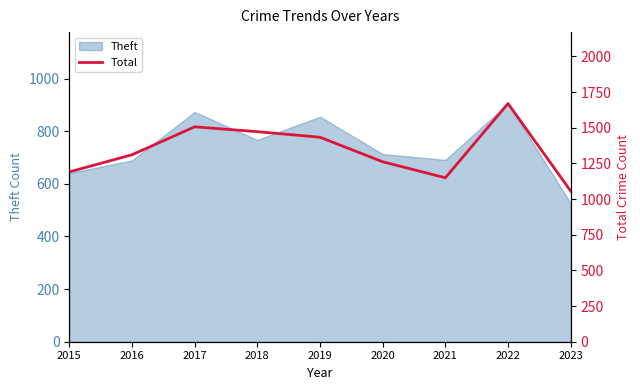

The value of Theft at 2020 is 713. True or false?

True